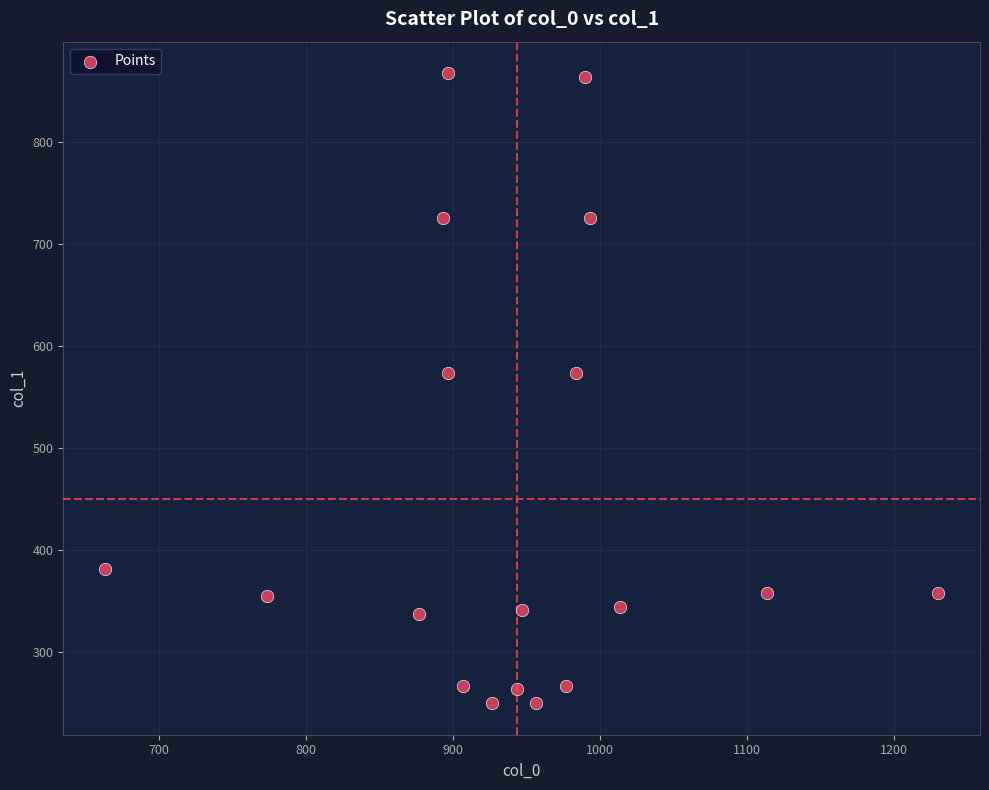

What is the range of Y values (max minus min)?

617.6